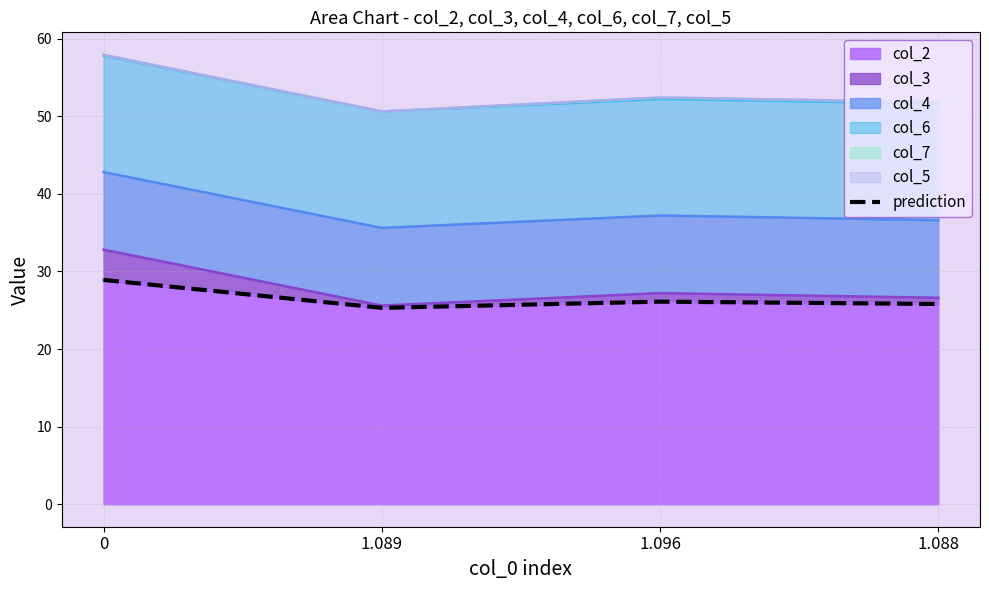

What is the change in value from 1.089 to 1.096?

+0.8